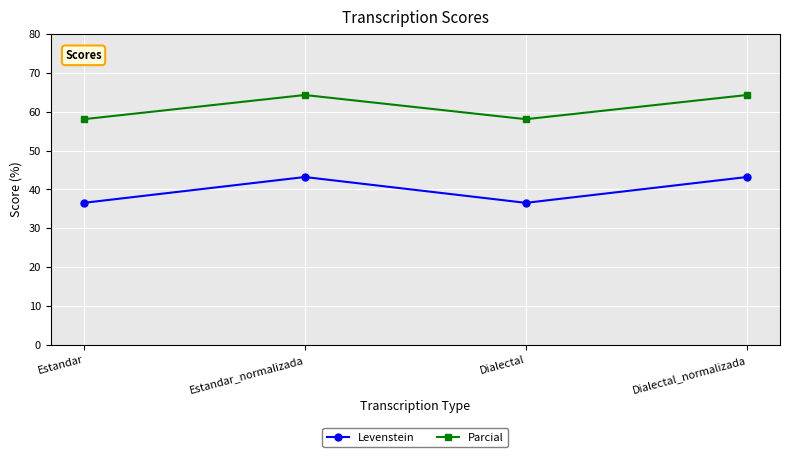

What is the maximum value for Levenstein?

43.2